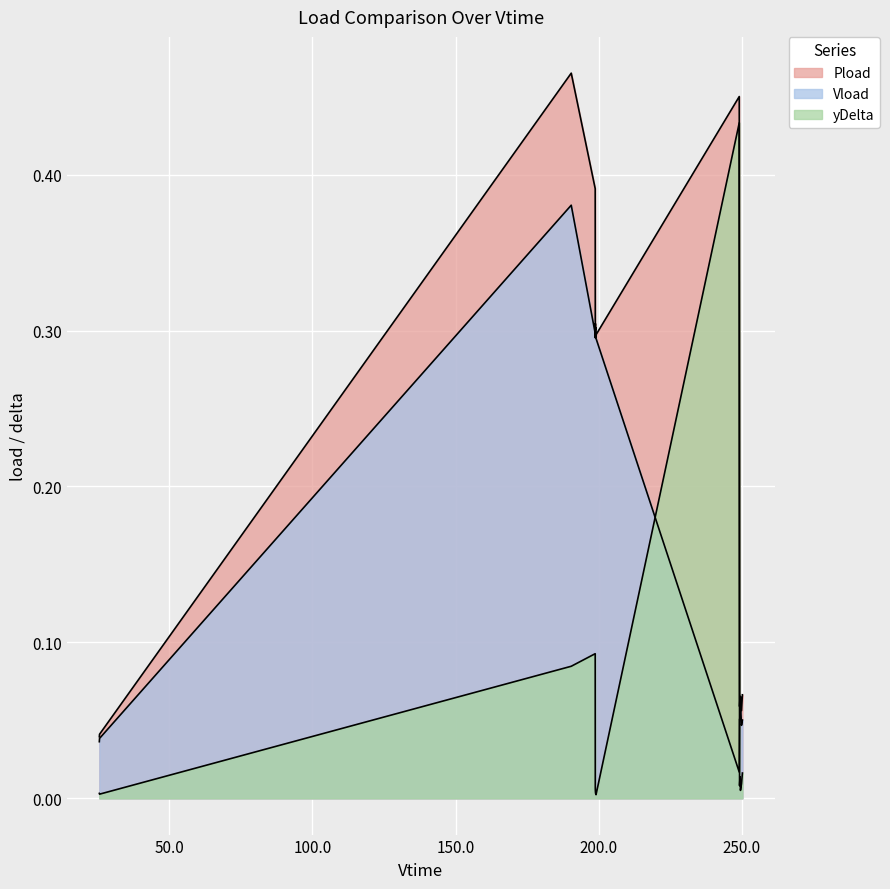

Count the number of data series in this chart.

3